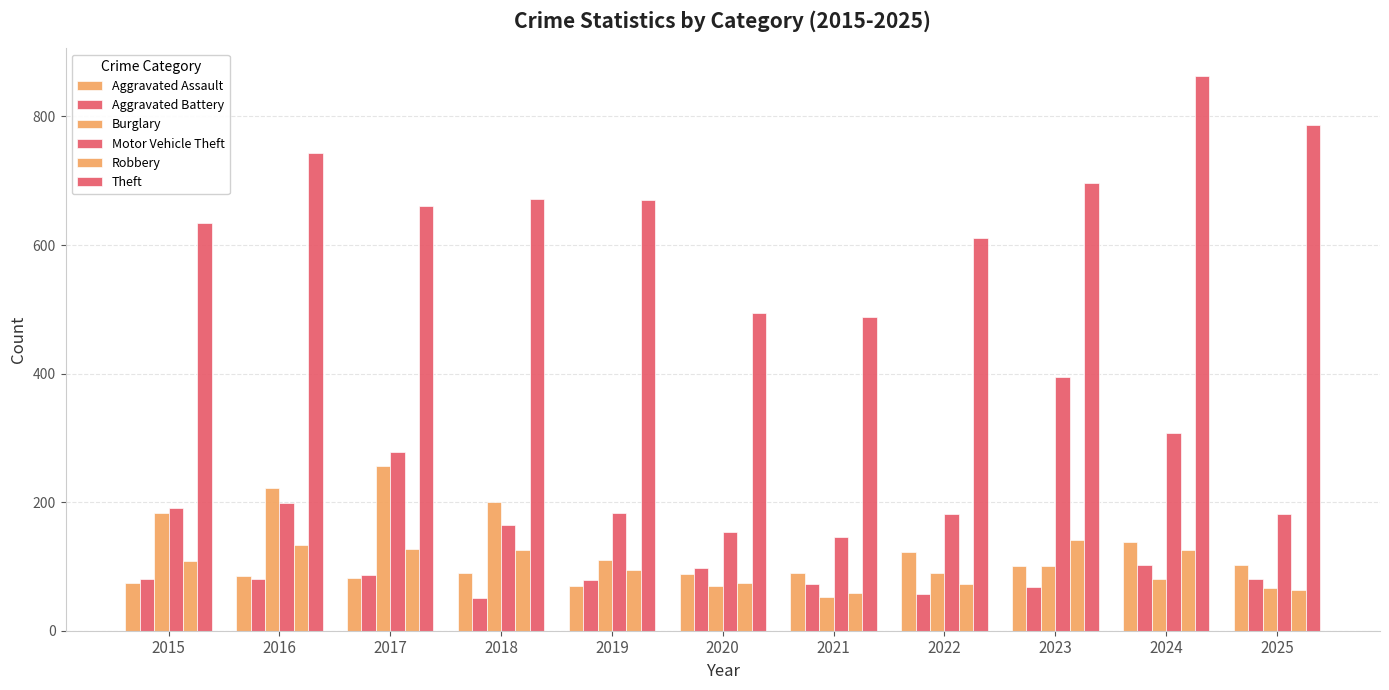

How many data points in Burglary are less than 101?

5